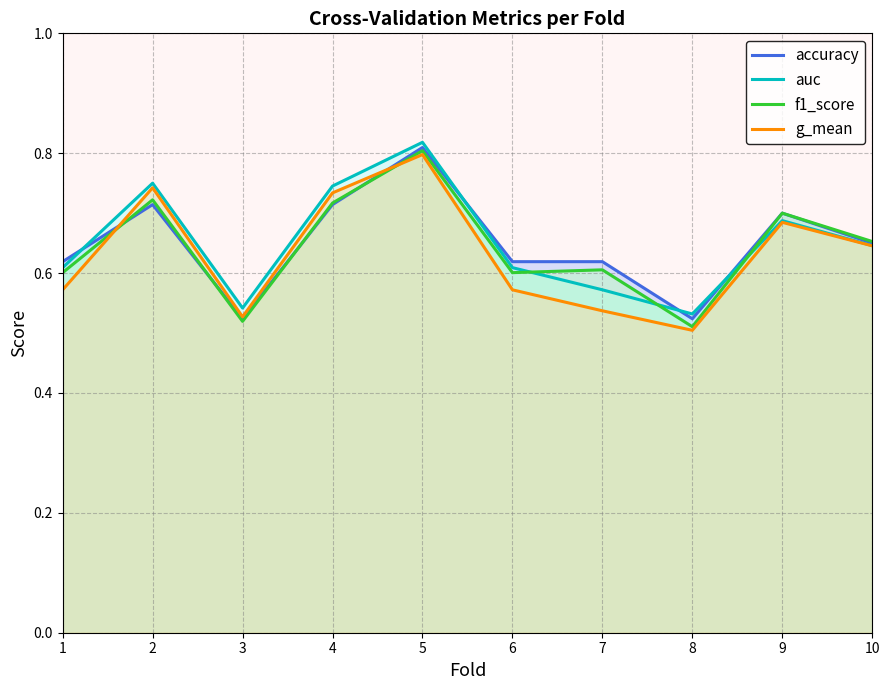

At which category does the chart reach its peak across all series?

5